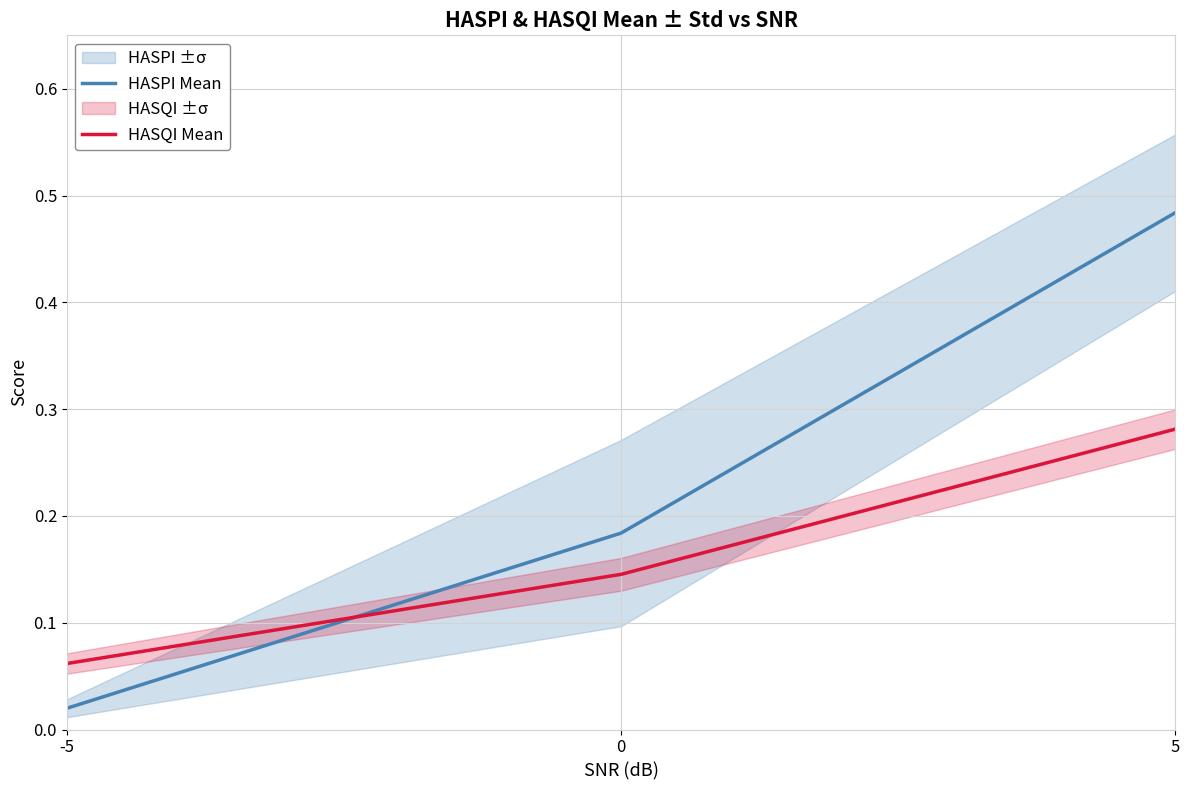

Reading left to right, list all the values displayed in this chart.

HASPI Mean: -5=0.0	0=0.2	5=0.5
HASQI Mean: -5=0.1	0=0.1	5=0.3